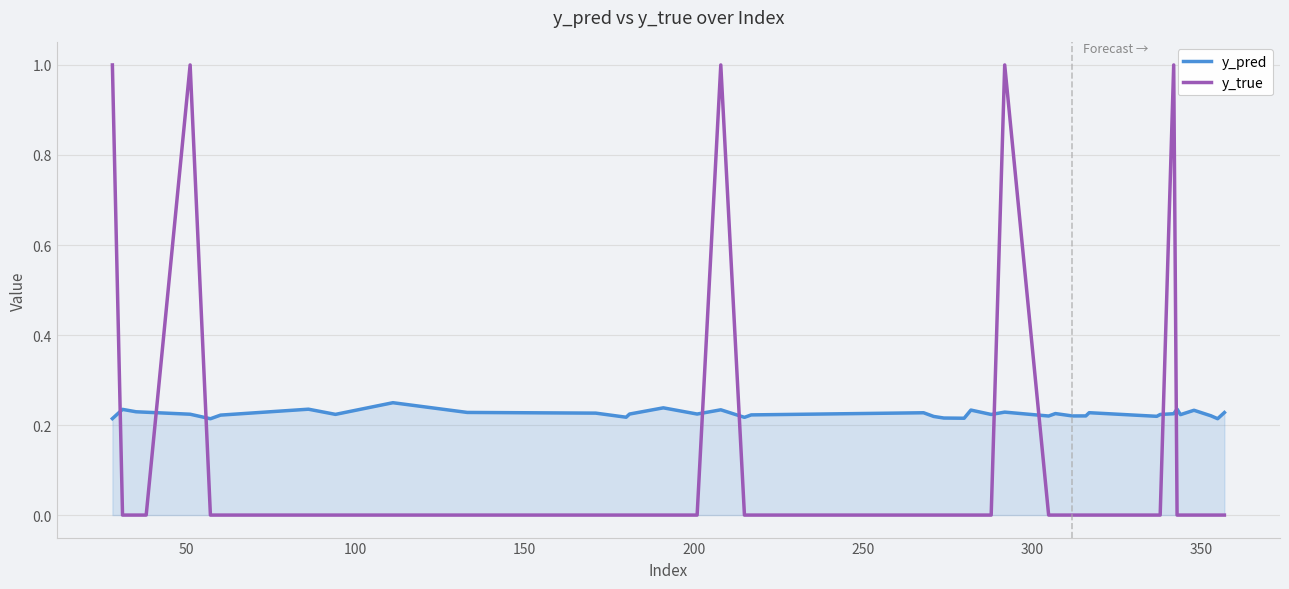

What is the maximum value for y_true?

1.0